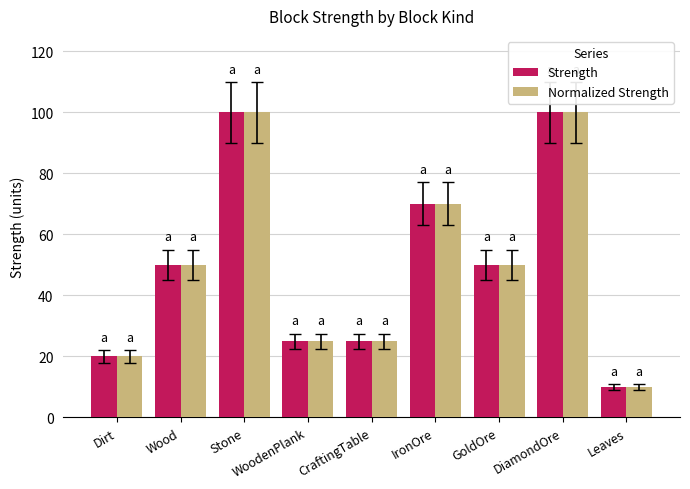

How many categories are shown in the chart?

9